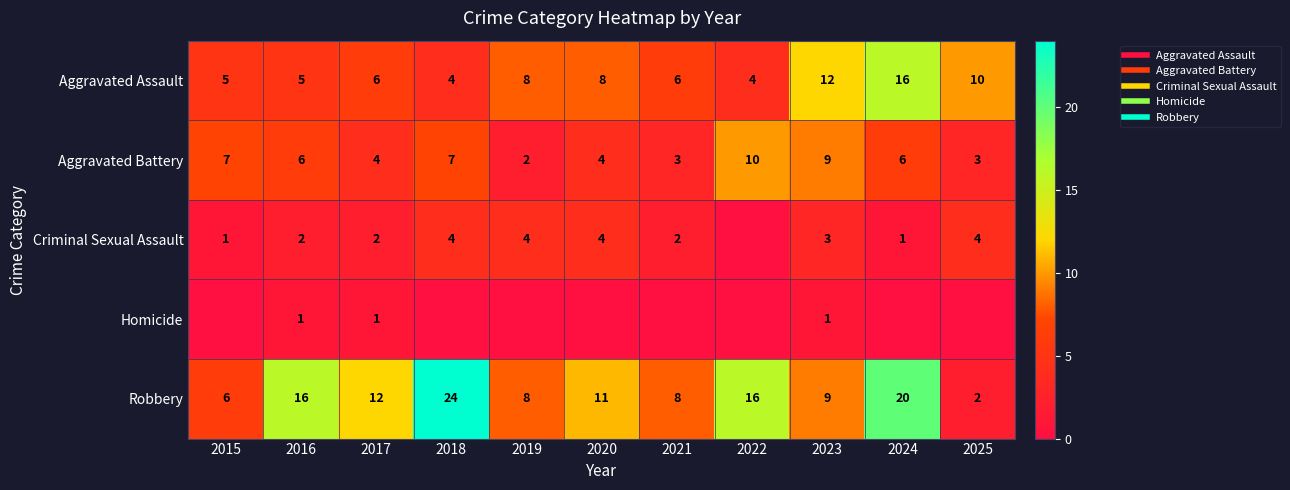

What is the lowest value of the Robbery series?

2